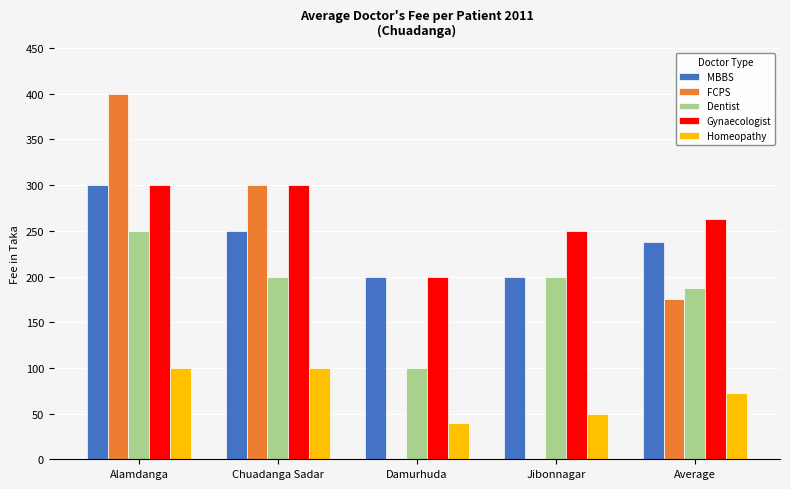

What is the total value across all series at Average?

935.0